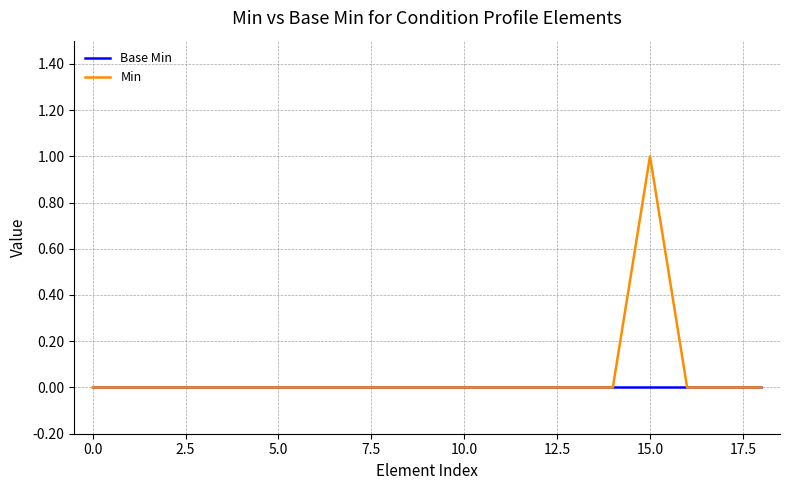

True or false: Base Min and Min cross at least once.

False